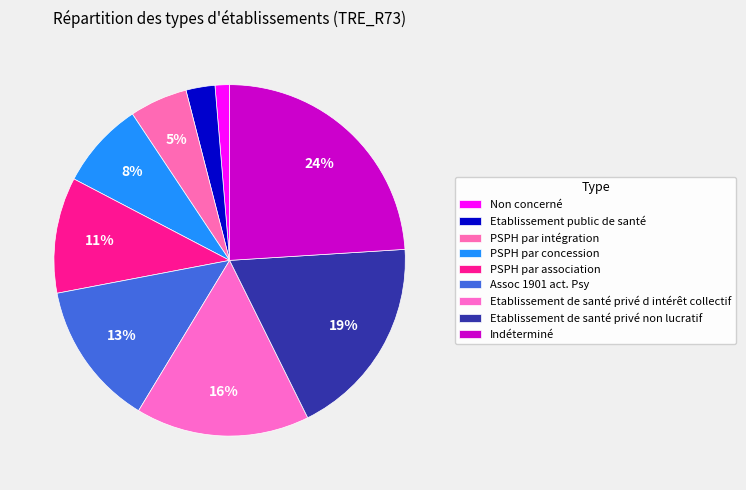

Do PSPH par association and Assoc 1901 act. Psy together represent more than half of the pie?

No